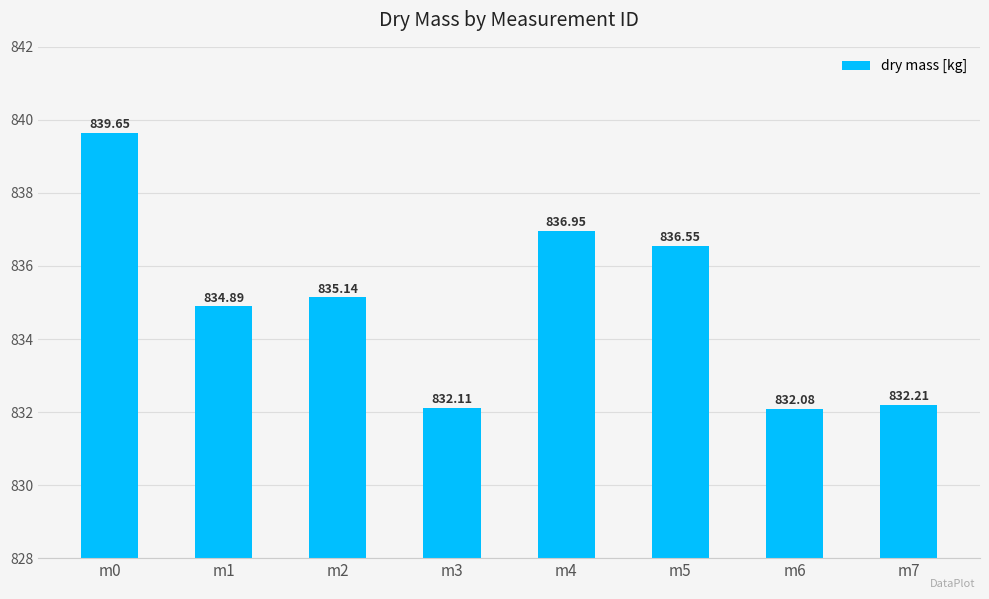

Rank the categories by value from highest to lowest.

m0, m4, m5, m2, m1, m7, m3, m6